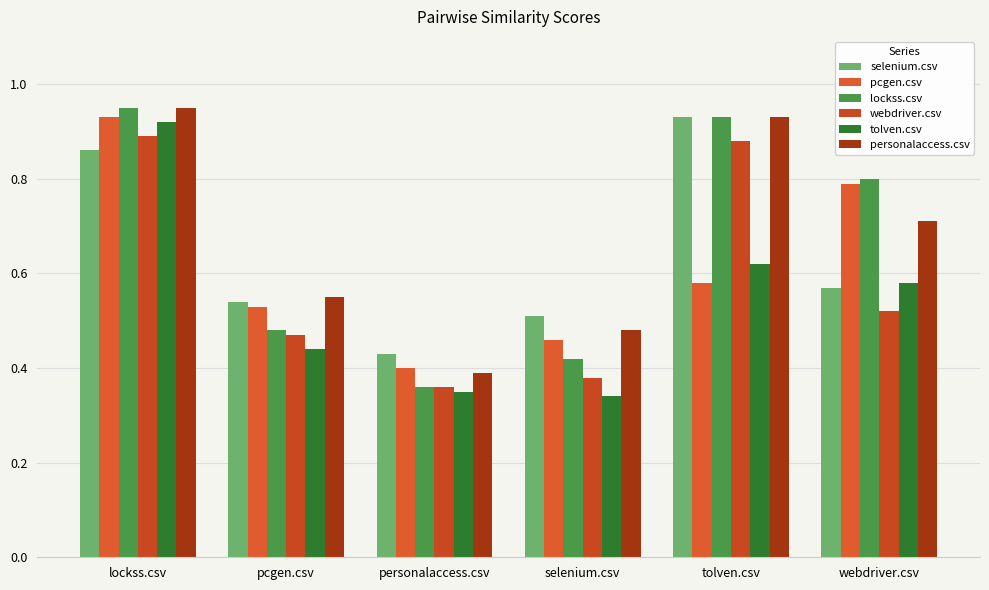

What are all the series names shown in the legend?

selenium.csv, pcgen.csv, lockss.csv, webdriver.csv, tolven.csv, personalaccess.csv